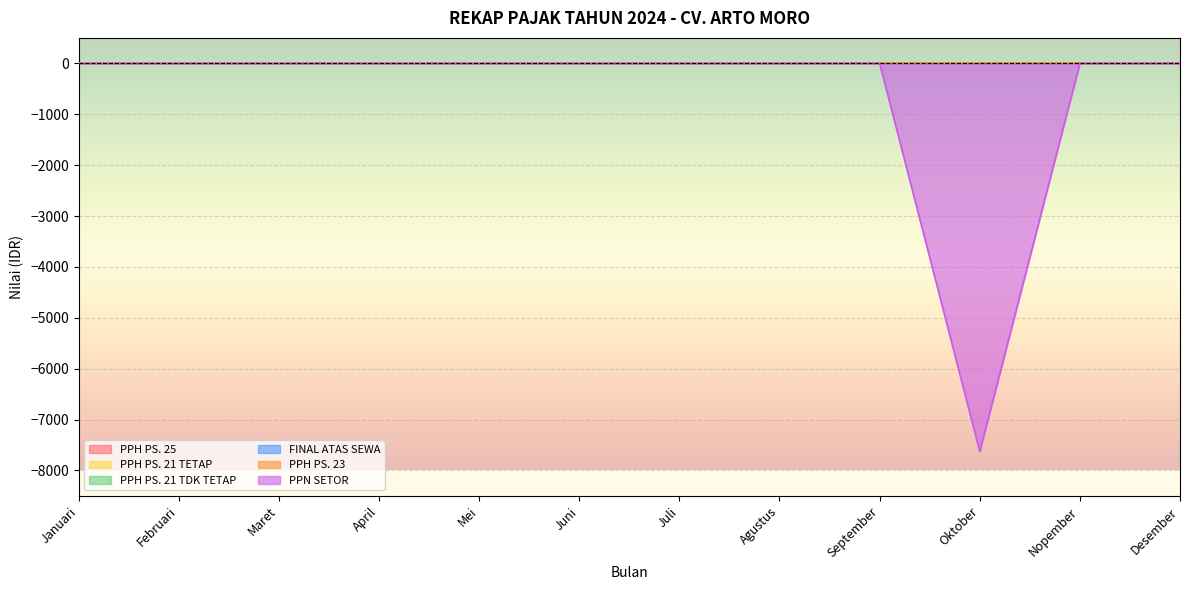

Reading left to right, what are all the values shown in this chart?

PPH PS. 25: 0	0	0	0	0	0	0	0	0	0	0	0
PPH PS. 21 TETAP: 0	0	0	0	0	0	0	0	0	0	0	0
PPH PS. 21 TDK TETAP: 0	0	0	0	0	0	0	0	0	0	0	0
FINAL ATAS SEWA: 0	0	0	0	0	0	0	0	0	0	0	0
PPH PS. 23: 0	0	0	0	0	0	0	0	0	0	0	0
PPN SETOR: 0	0	0	0	0	0	0	0	0	-7626	0	0